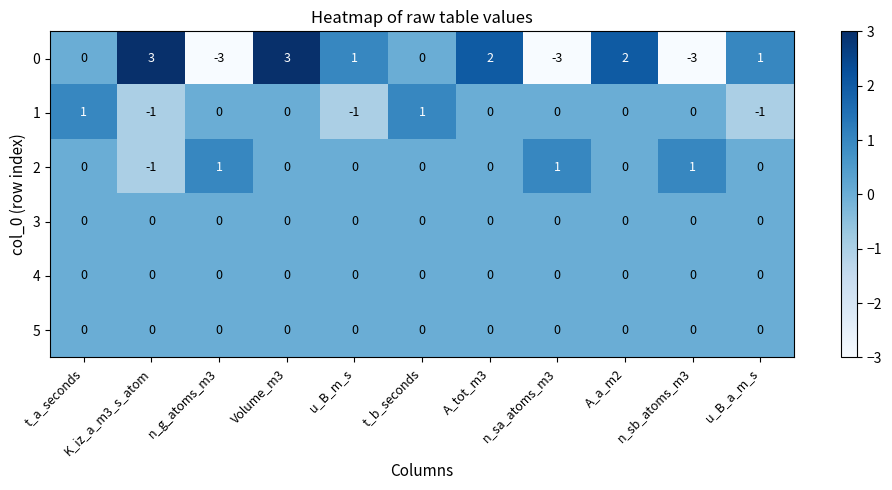

Where does the 1 series first go above 0?

t_a_seconds